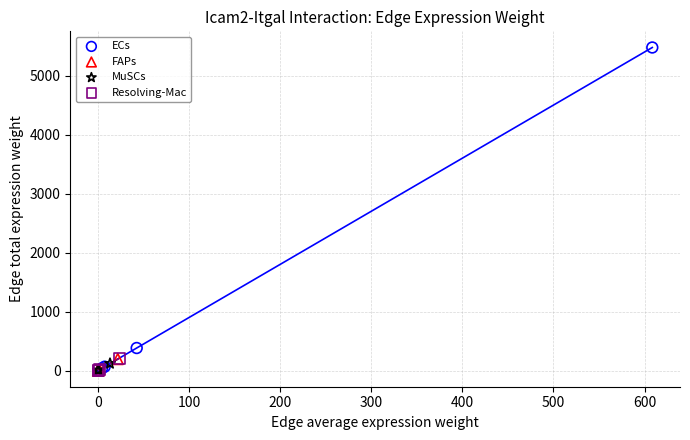

Which series has the largest Y range (max minus min)?

ECs